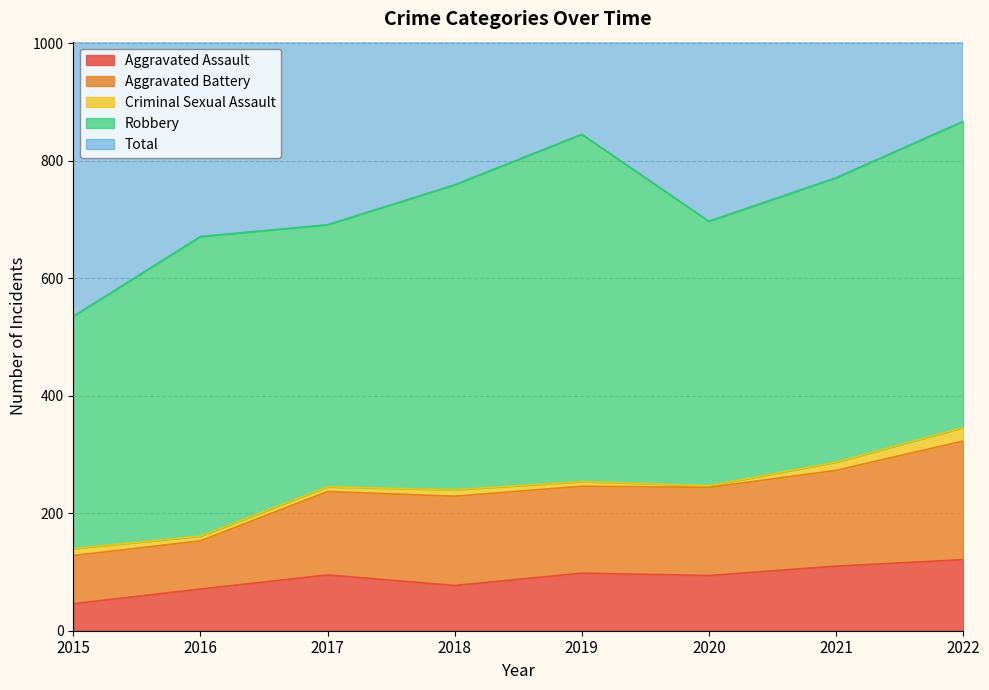

Is the value of Total at 2016 greater than the value of Aggravated Battery at 2021?

Yes